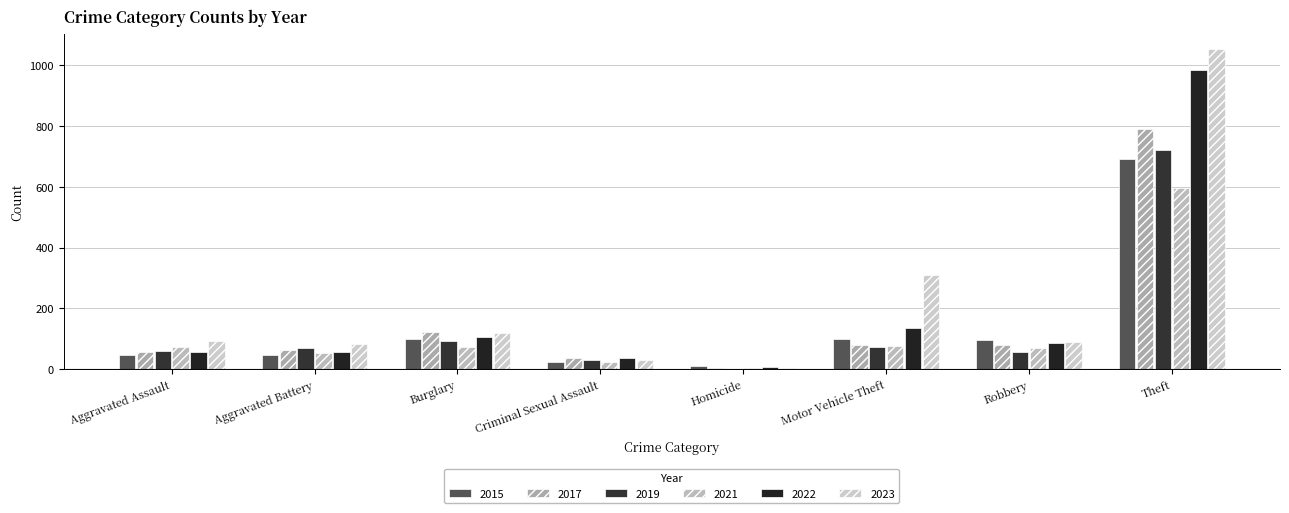

Which label corresponds to the smallest value in the chart?

Homicide